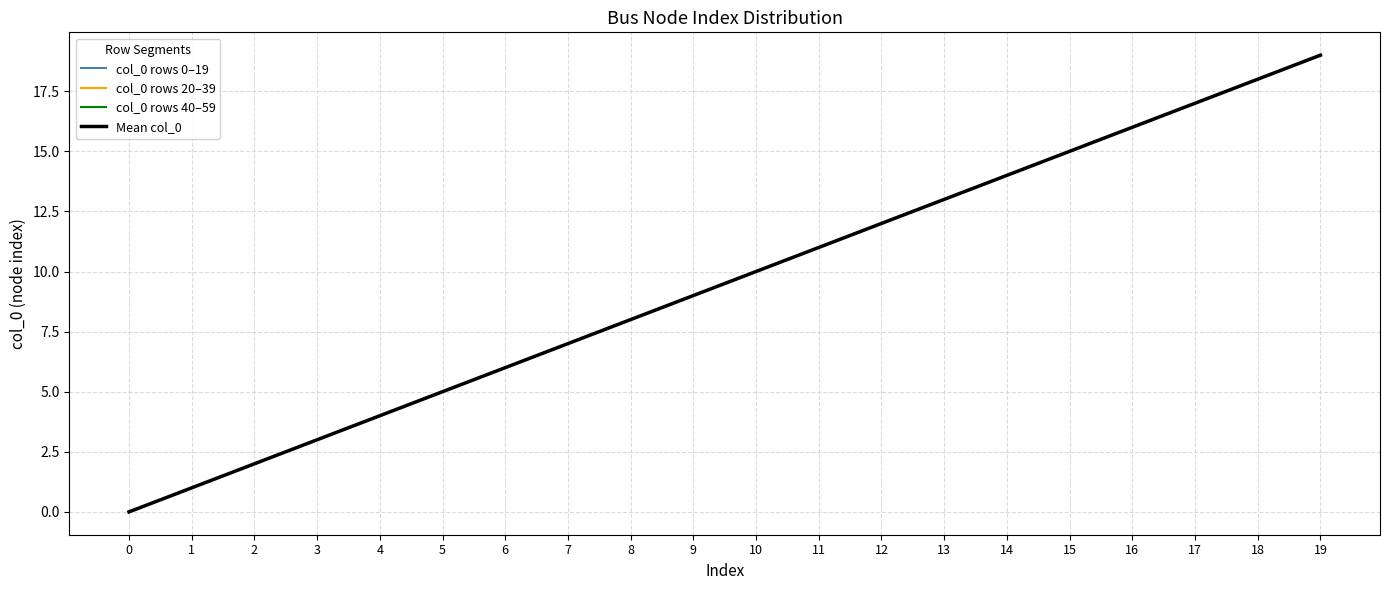

Reading right to left, what are all the values shown in this chart?

col_0 rows 0–19: 19=19	18=18	17=17	16=16	15=15	14=14	13=13	12=12	11=11	10=10	9=9	8=8	7=7	6=6	5=5	4=4	3=3	2=2	1=1	0=0
col_0 rows 20–39: 19=19	18=18	17=17	16=16	15=15	14=14	13=13	12=12	11=11	10=10	9=9	8=8	7=7	6=6	5=5	4=4	3=3	2=2	1=1	0=0
col_0 rows 40–59: 19=19	18=18	17=17	16=16	15=15	14=14	13=13	12=12	11=11	10=10	9=9	8=8	7=7	6=6	5=5	4=4	3=3	2=2	1=1	0=0
Mean col_0: 19=19	18=18	17=17	16=16	15=15	14=14	13=13	12=12	11=11	10=10	9=9	8=8	7=7	6=6	5=5	4=4	3=3	2=2	1=1	0=0